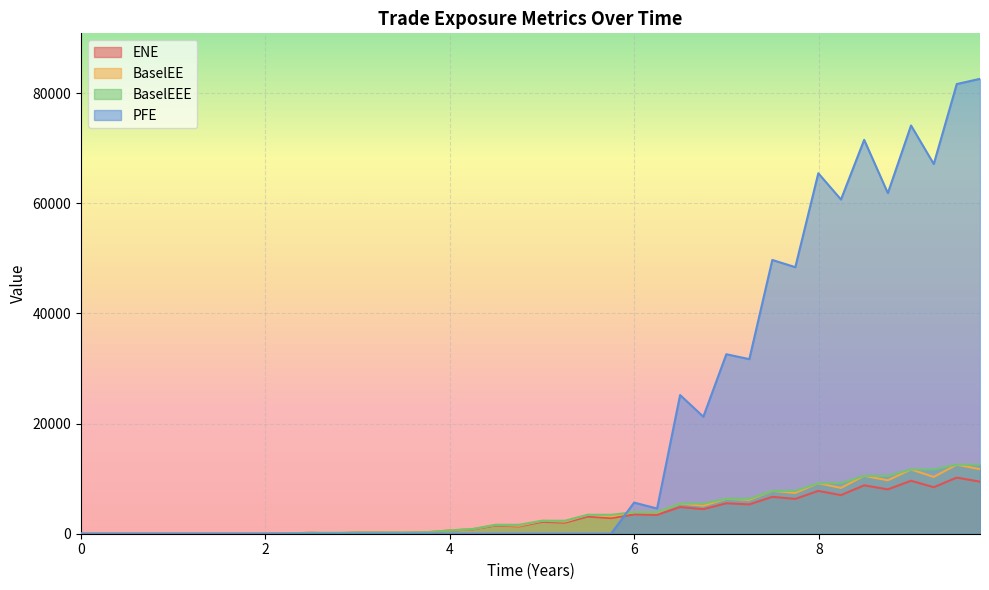

What is the sum of the BaselEE values at 2024-12-31 and 2022-12-30?

18003.7